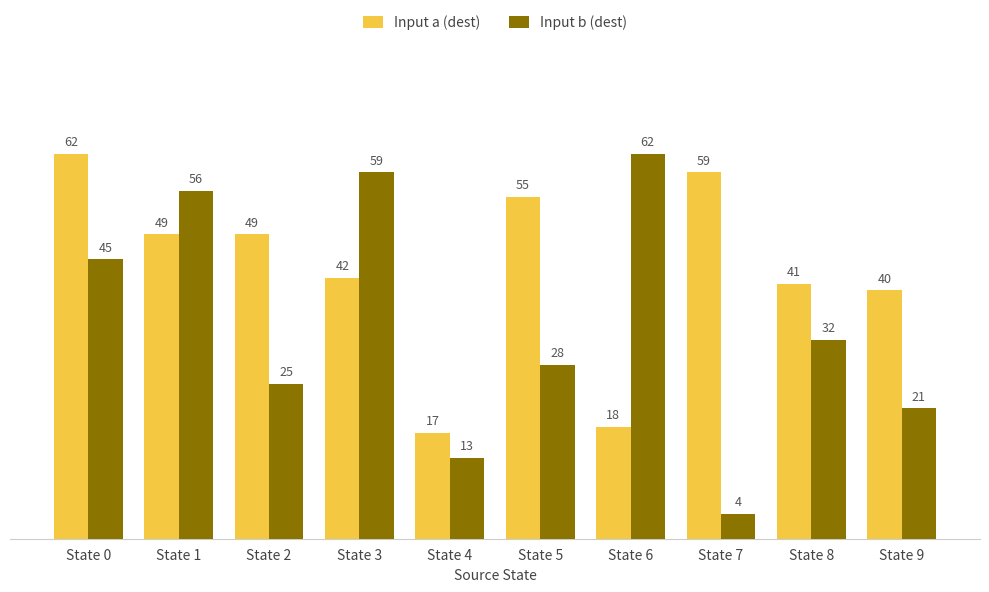

Is it true that Input a (dest) equals 40 at State 9?

True